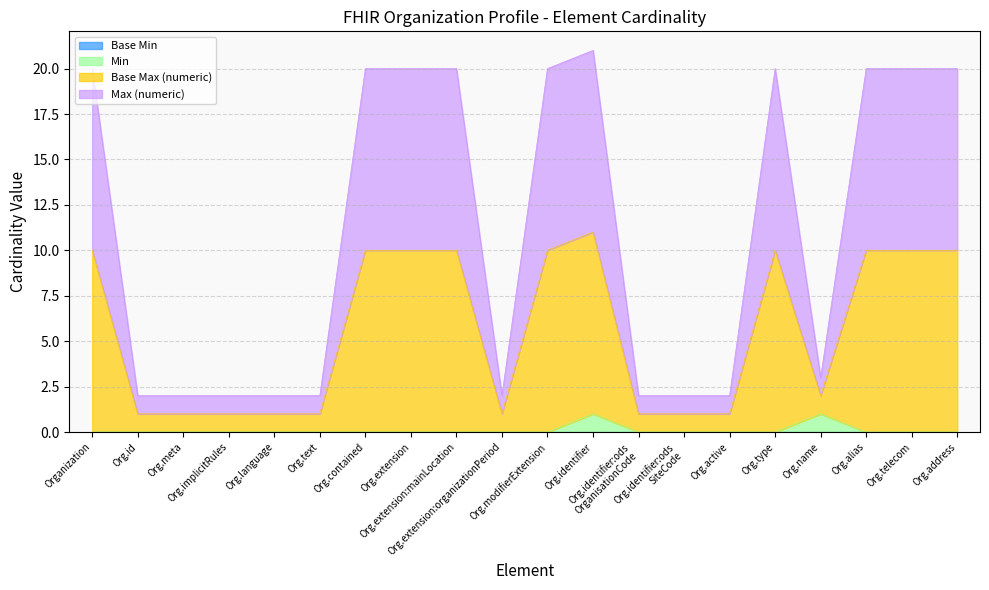

The value of Min at Org.implicitRules is 0. True or false?

False